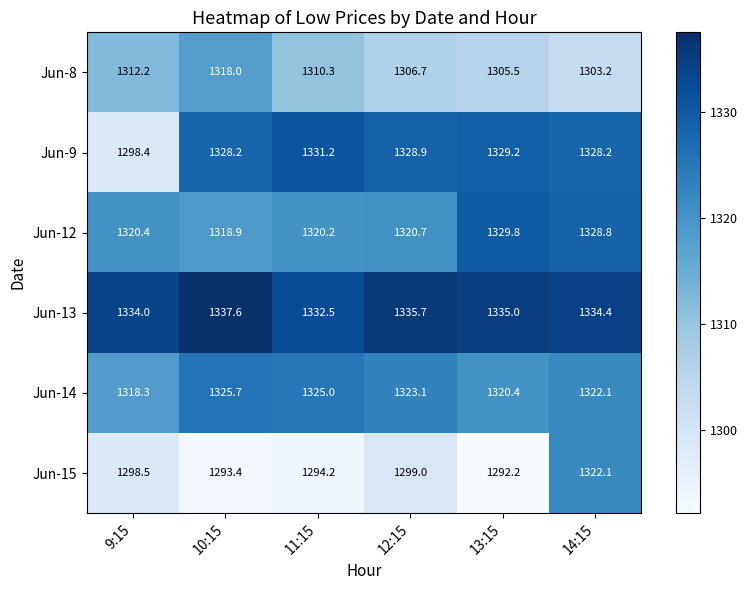

What is the difference between the Jun-13 values at 14:15 and 13:15?

0.6